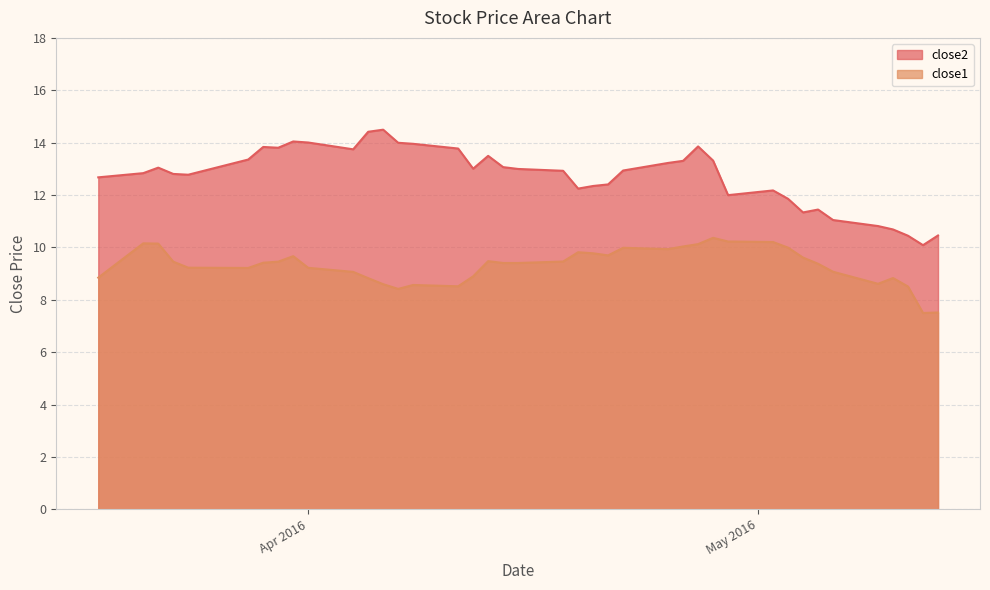

What is the difference between the maximum and second lowest values in the close1 series?

2.9